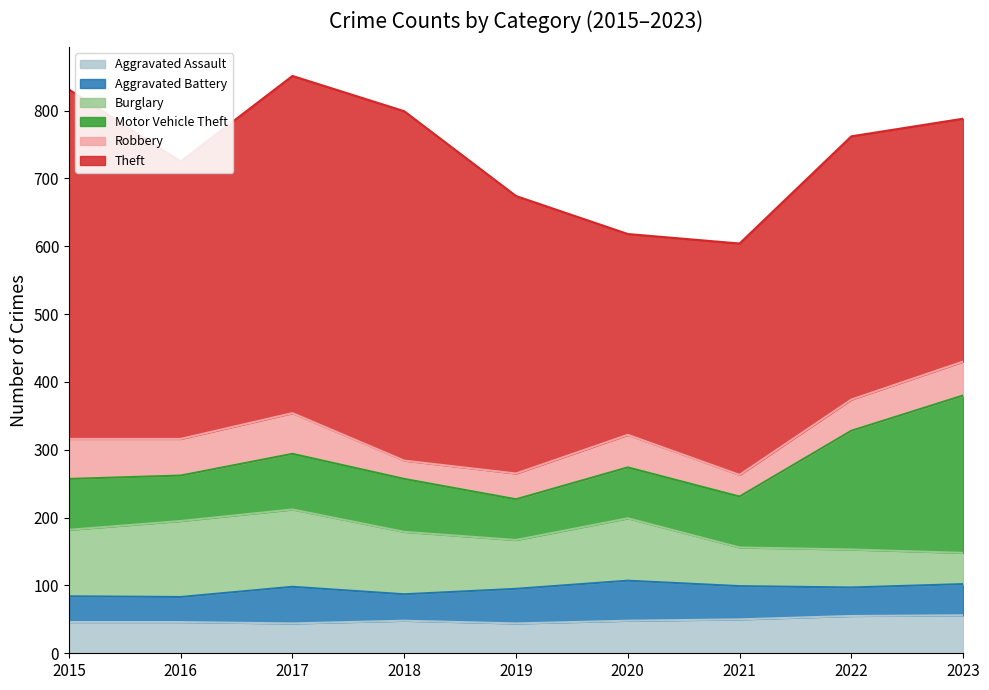

What is the value of the Aggravated Assault point at the 5th from the left?

44